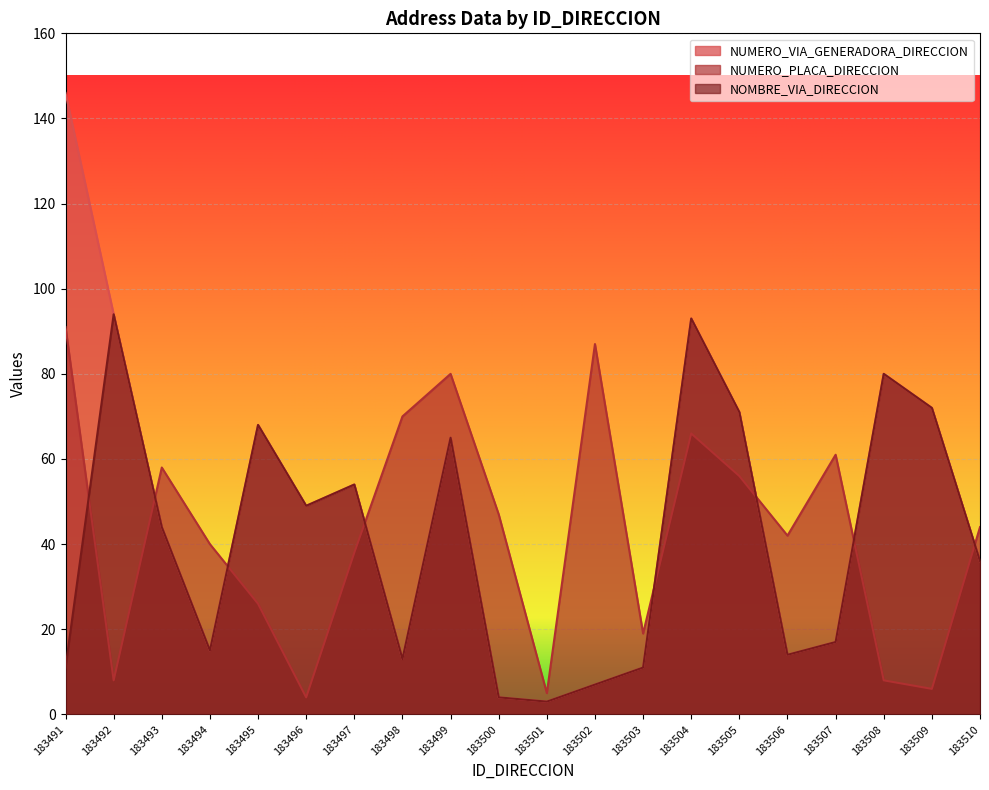

True or false: NUMERO_VIA_GENERADORA_DIRECCION has a value of 146 at 183491.

True